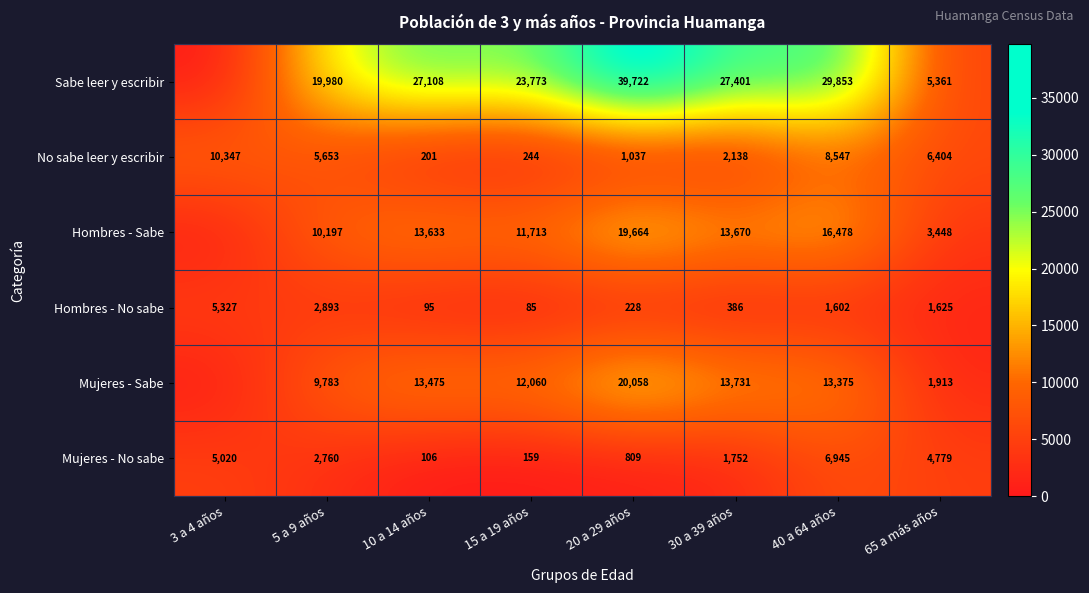

Which label corresponds to the smallest value in the chart?

3 a 4 años